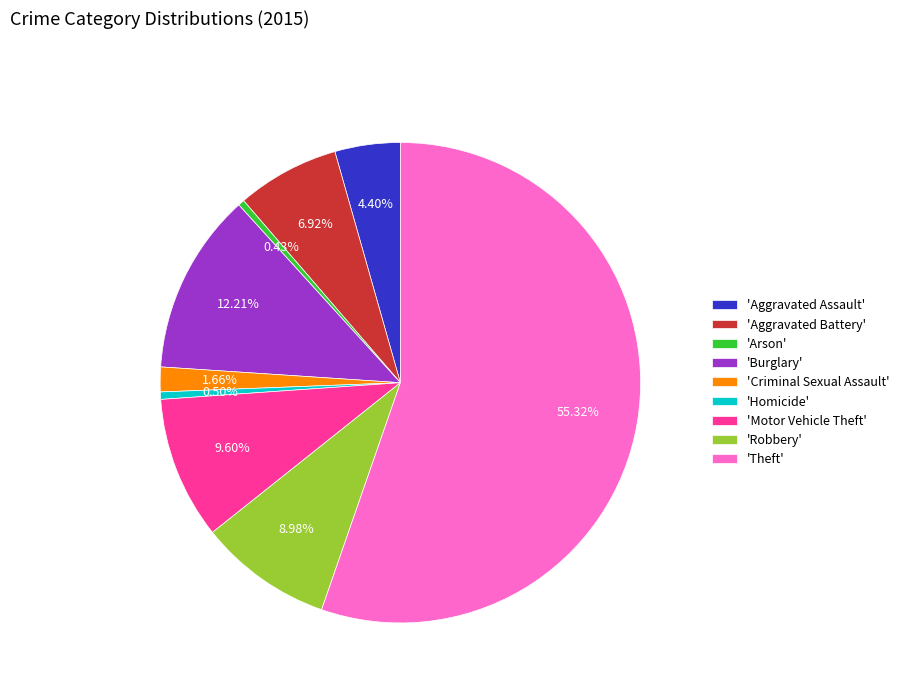

Which category has the biggest portion of the pie?

'Theft'